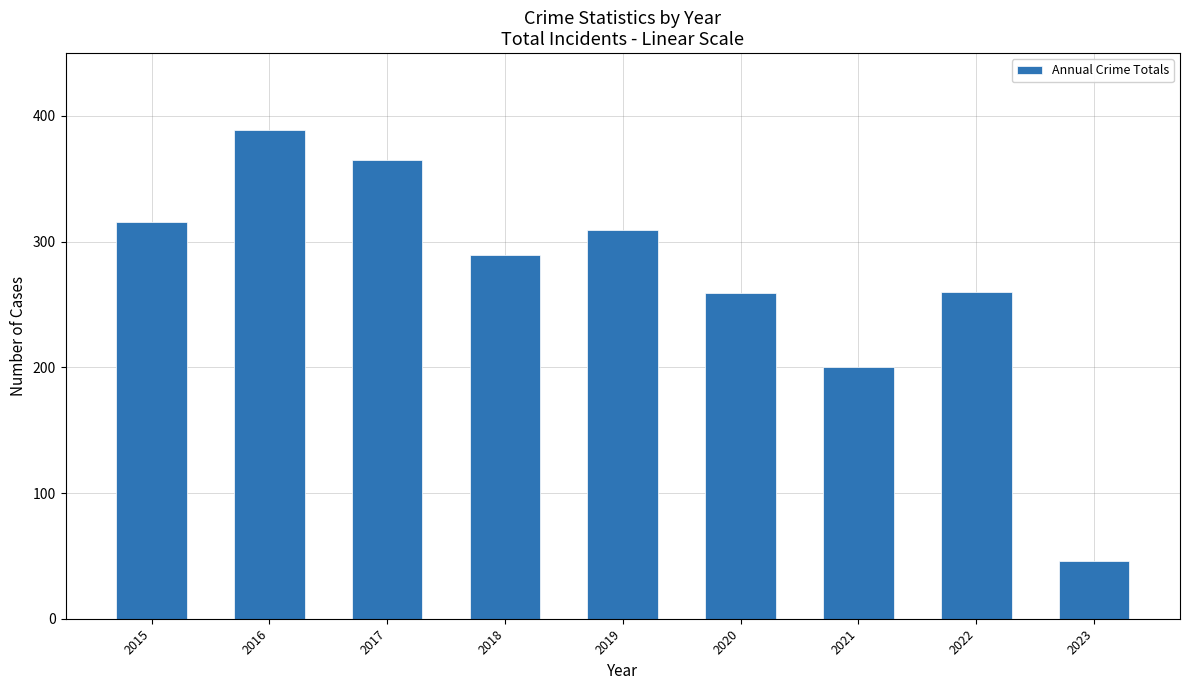

What is the maximum value shown in the chart?

389